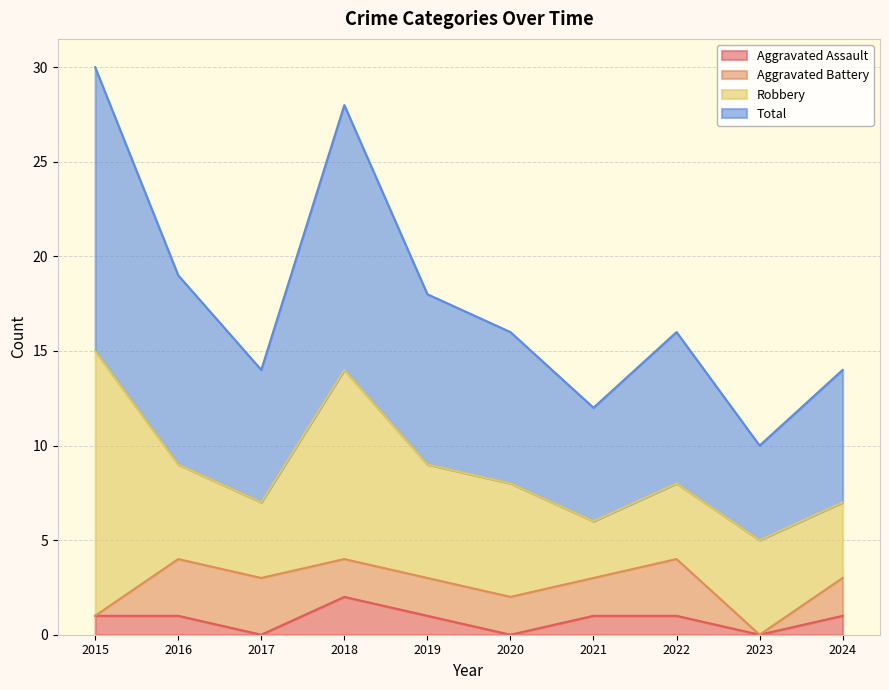

At which category is the sum across all series the highest?

2015